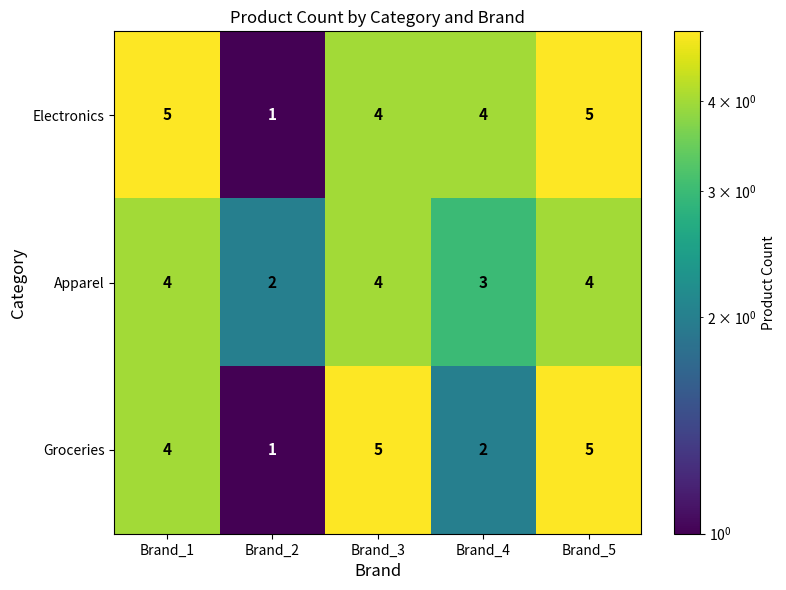

Between Brand_4 and Brand_5, which series saw the biggest shift?

Groceries